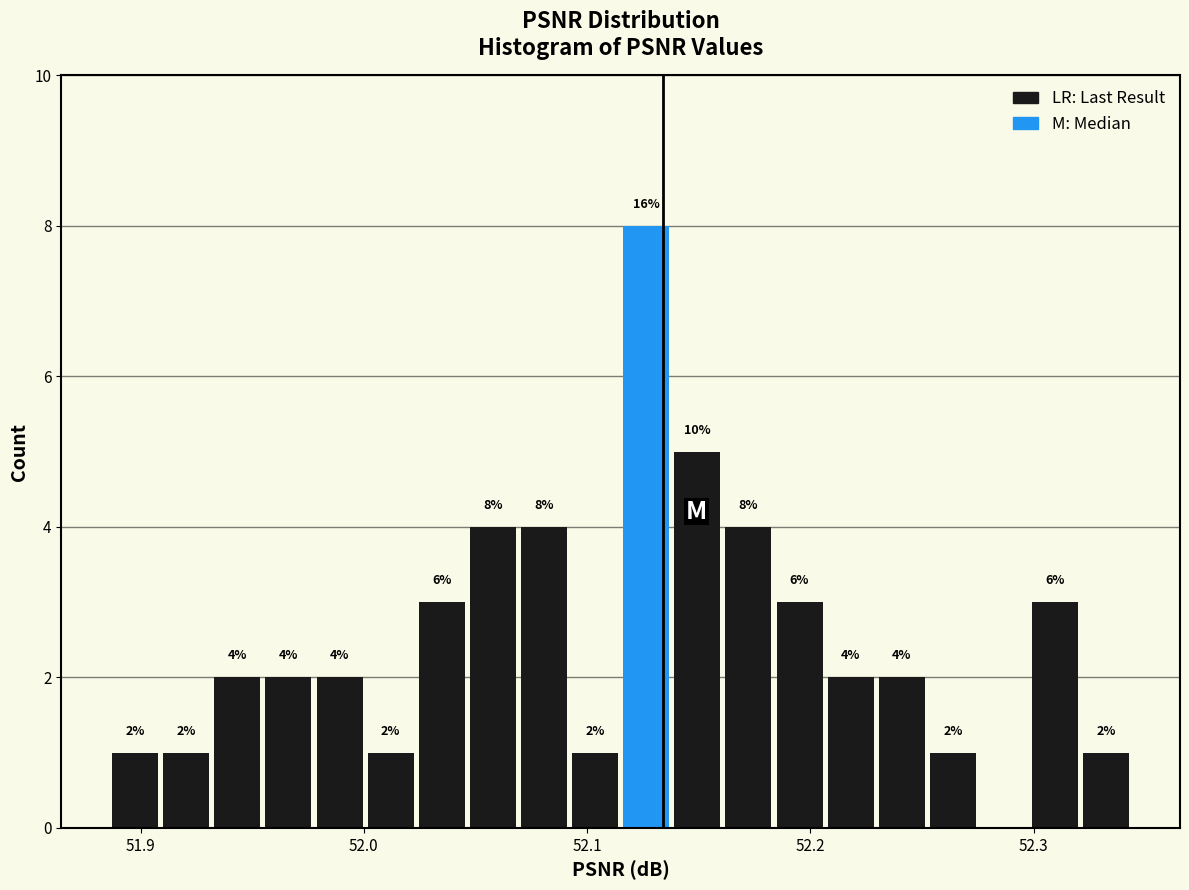

Around what value on the x-axis is the tallest bar? Give the approximate position of its centre, as read against the axis.

52.13